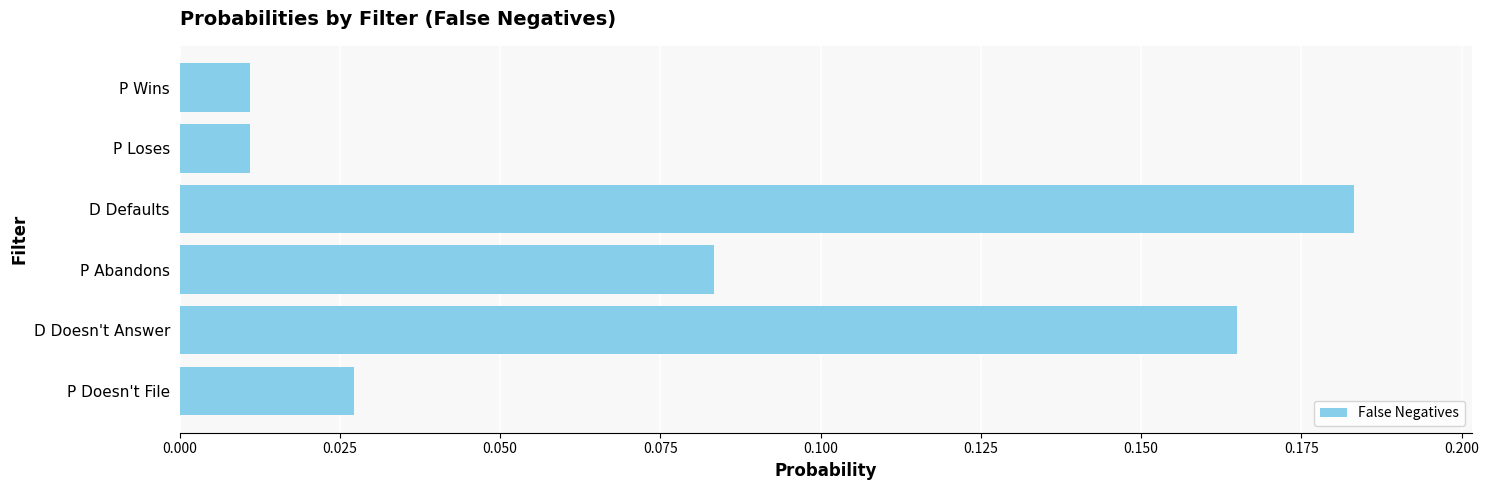

True or false: the data shows 0.0 at P Abandons.

False